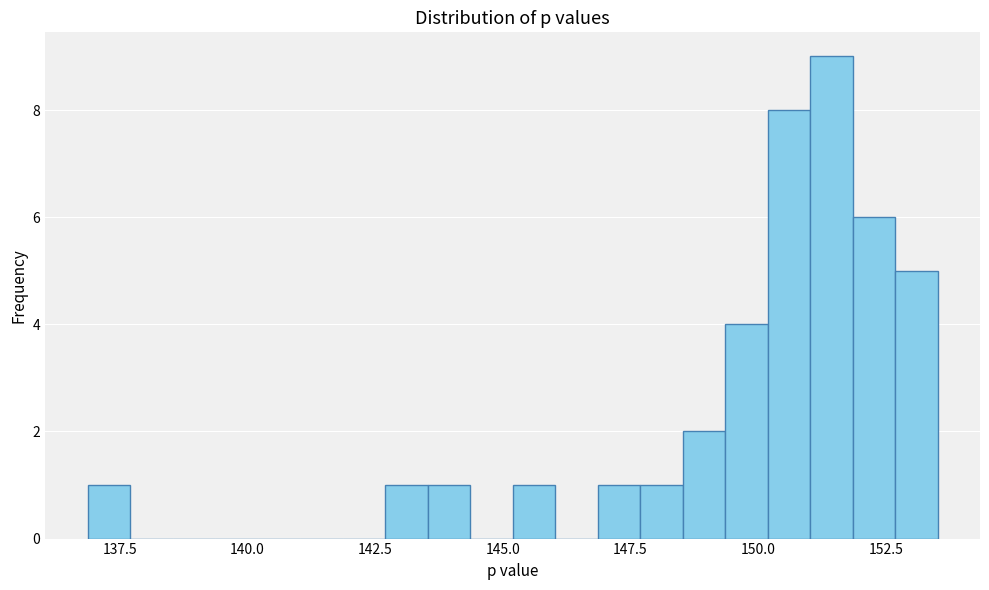

Around what value on the x-axis is the tallest bar? Give the approximate position of its centre, as read against the axis.

151.5